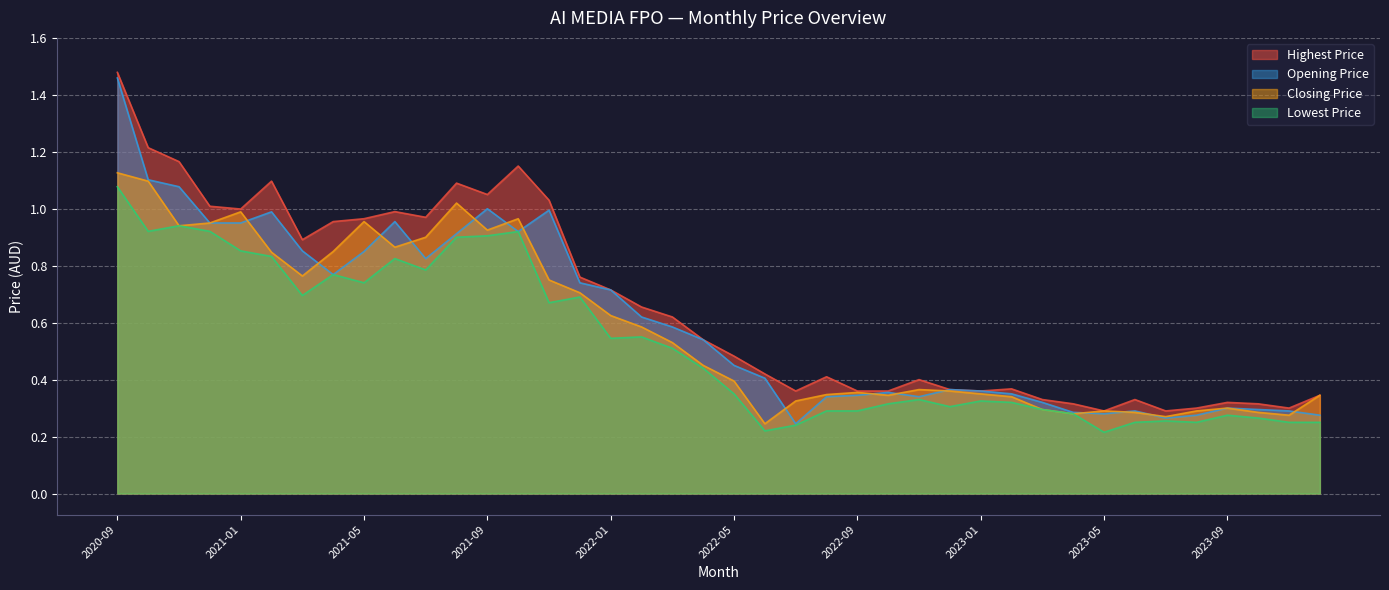

What is the label of the 12th point from the left?

2021-08